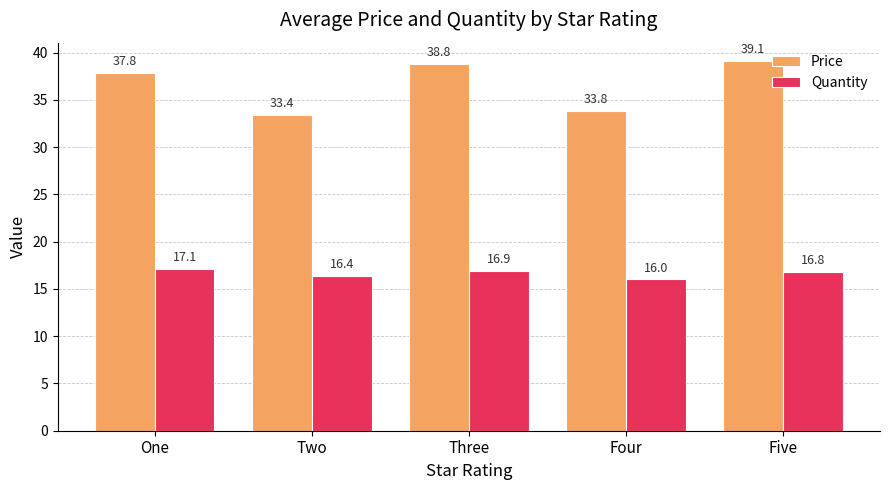

What is the value of the Price bar at the 5th from the left?

39.1